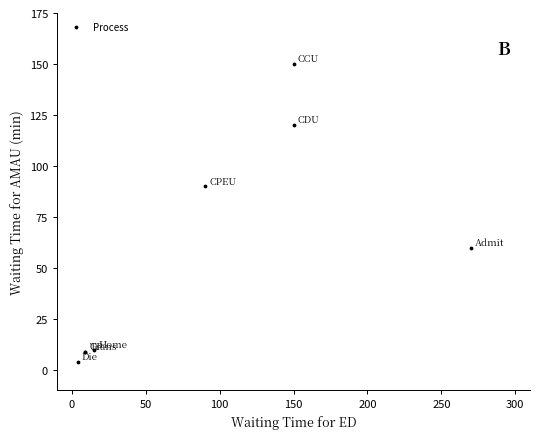

What Y value in the scatter plot is closest to 77?

90